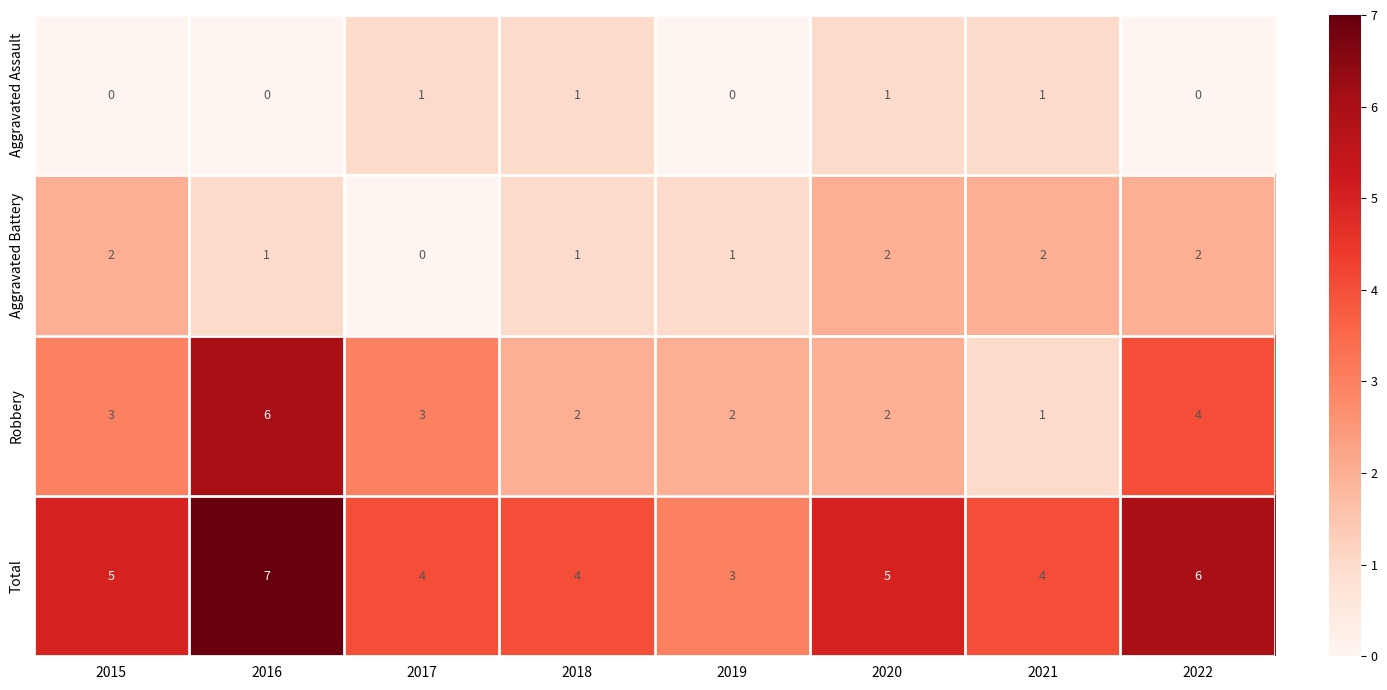

The value of Aggravated Assault at 2017 is 1. True or false?

True